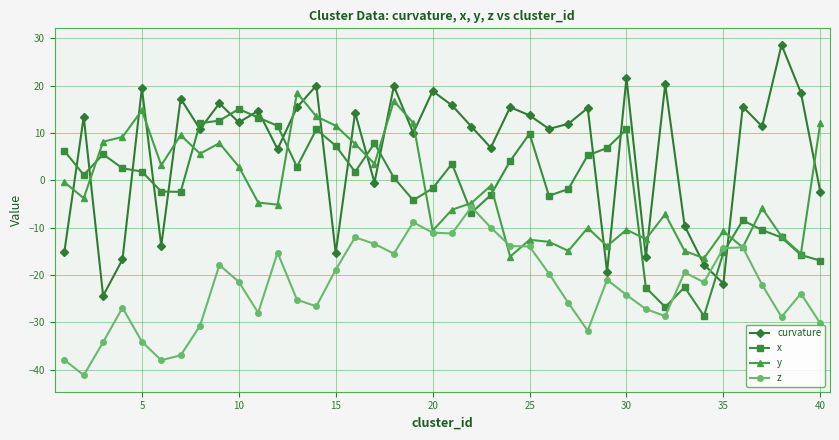

True or false: curvature has more than 2 interior local peaks.

True